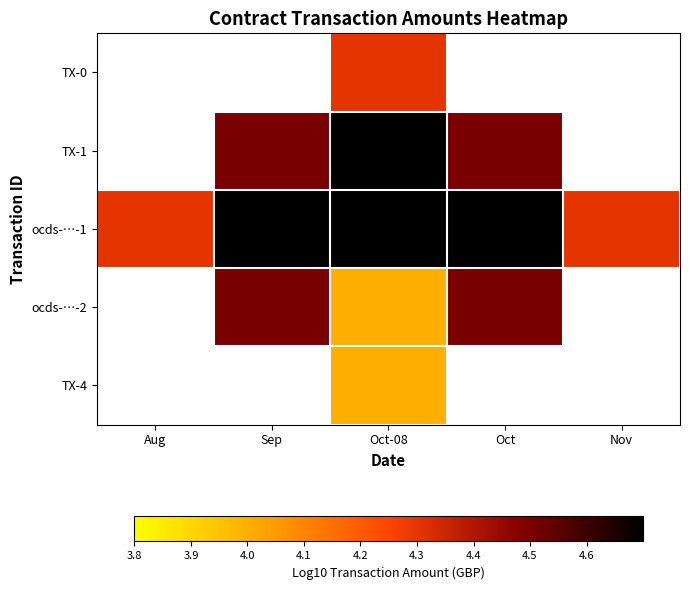

At which category does the chart reach its minimum across all series?

Oct-08